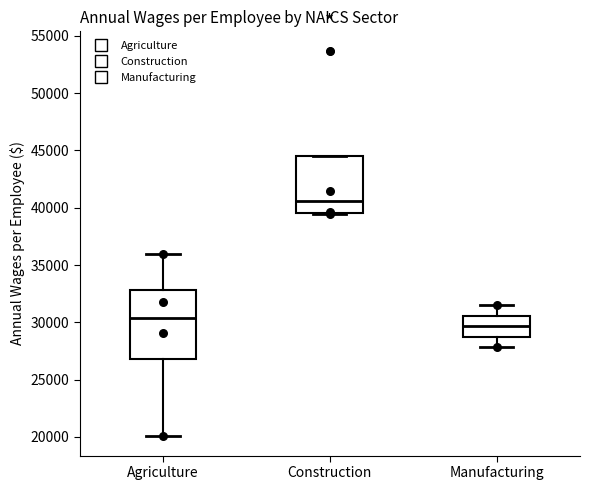

Where is the upper edge of the box for Construction on the y-axis? The values are not printed on the chart, so give them approximately, as read against the axis.

44500